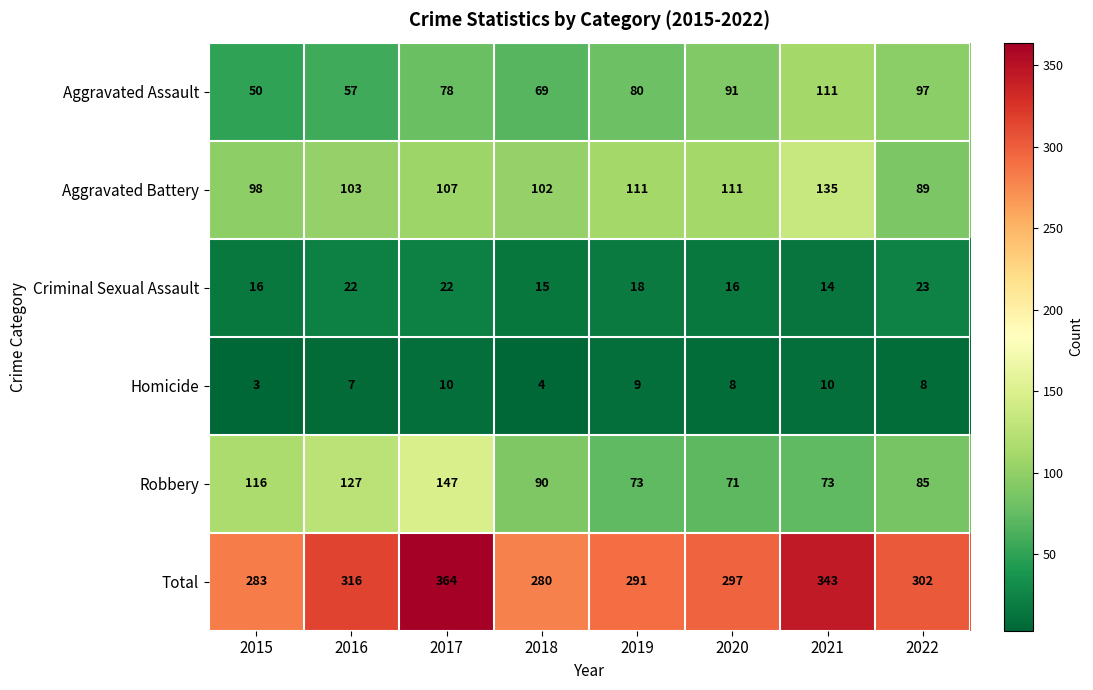

Which series changed the most between 2015 and 2019?

Robbery